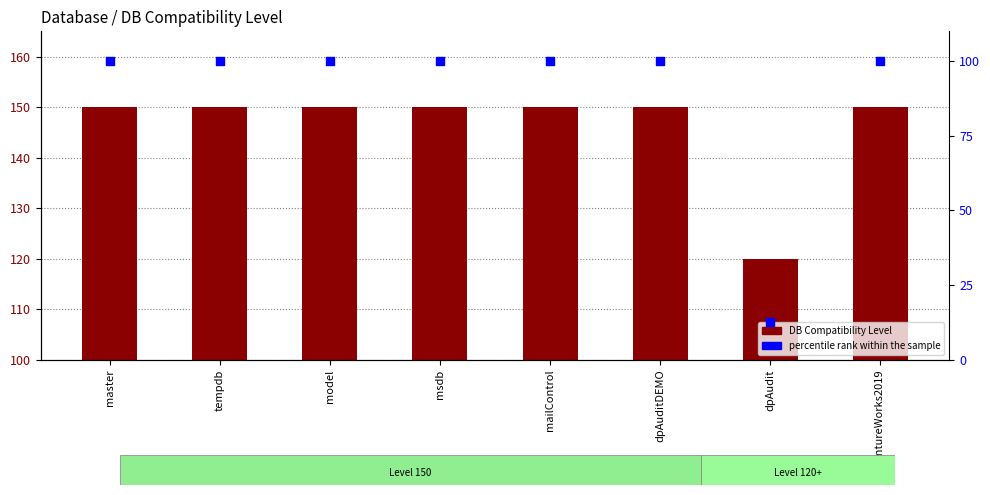

At which category is the sum across all series the highest?

master